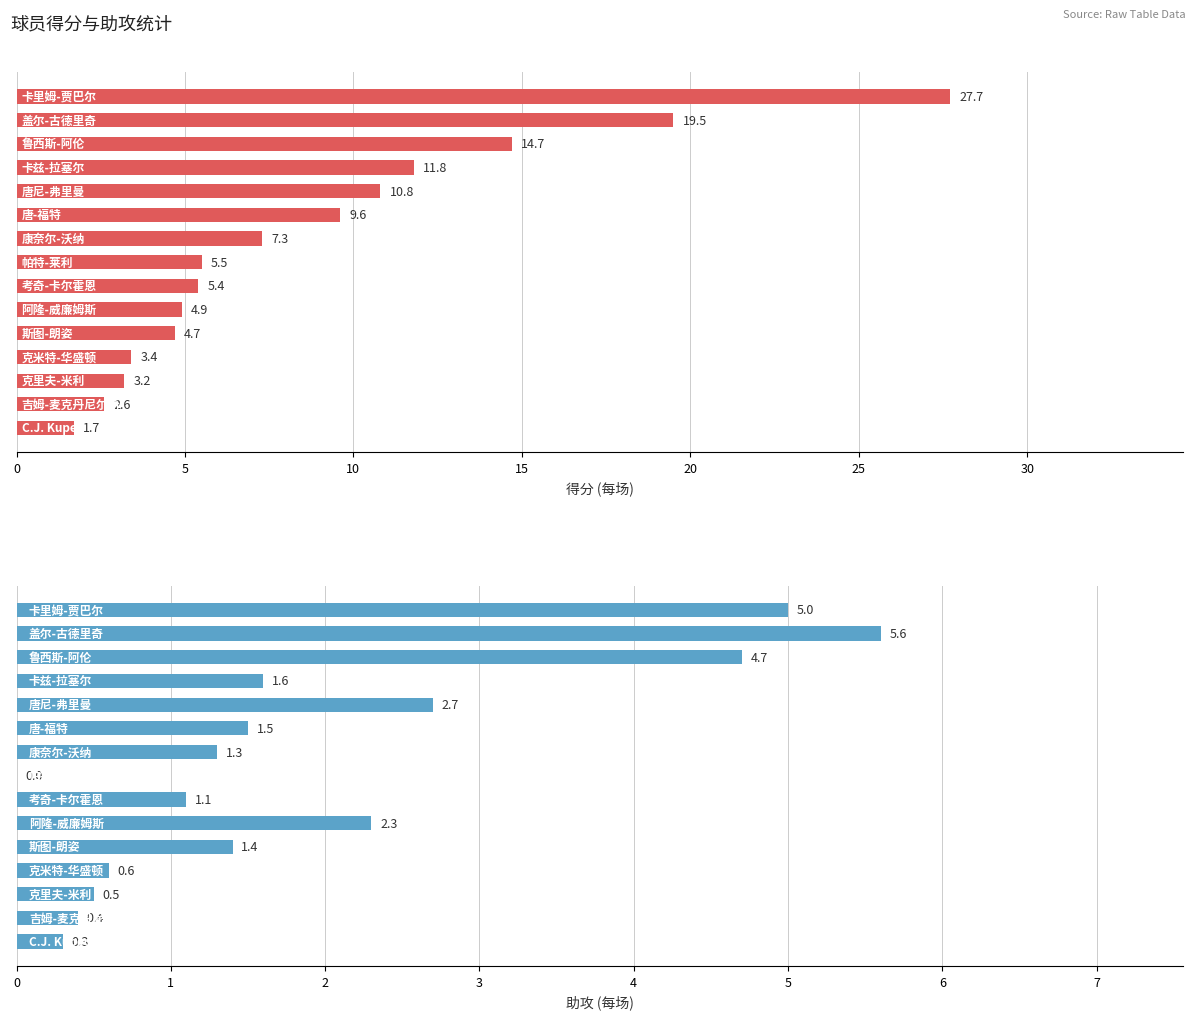

What is the average value of the 得分 series?

8.9